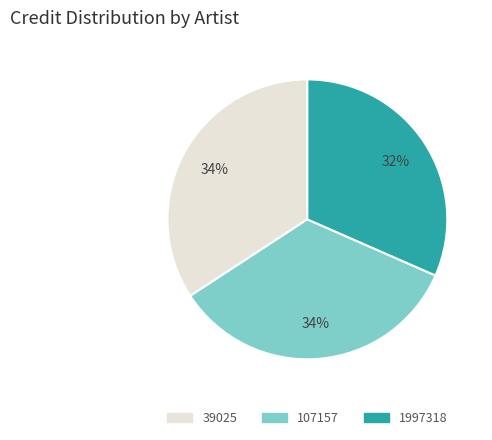

What percentage is the 39025 slice, to the nearest percent?

34%